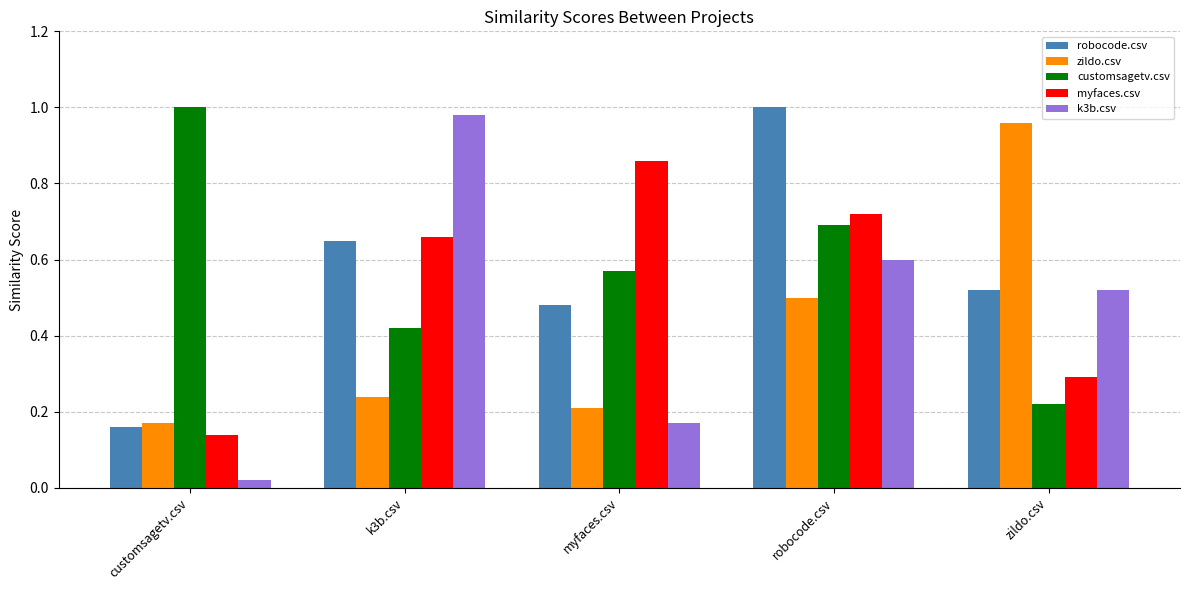

How many series are shown in this chart?

5